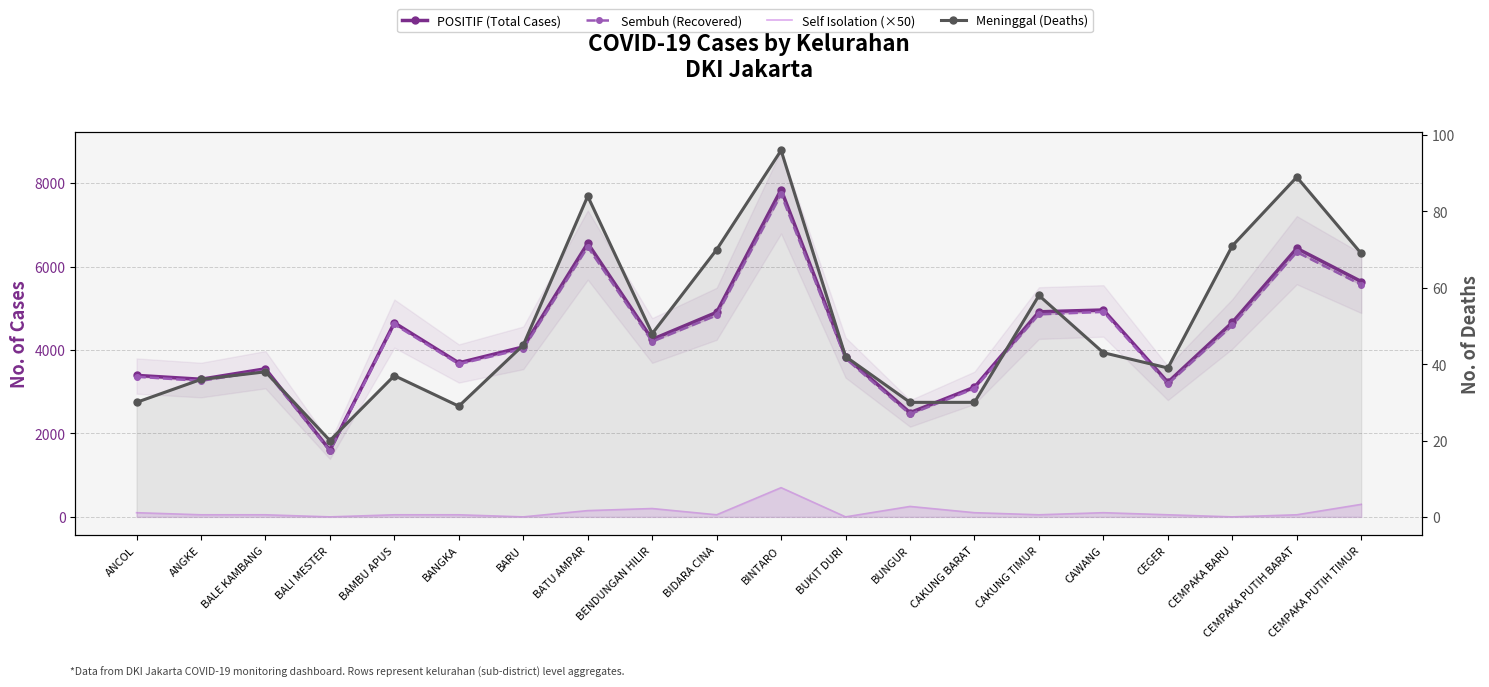

Is this an area chart (filled region under the line)?

No